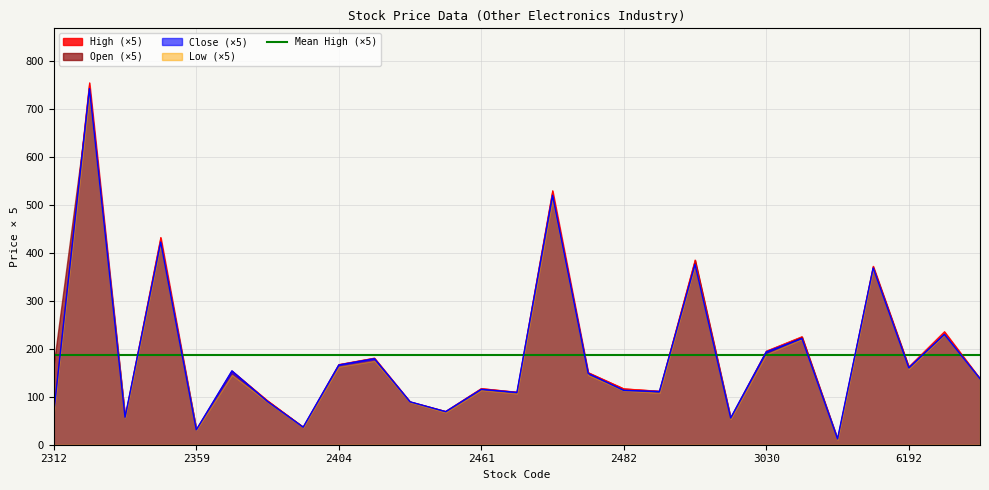

What is the highest value of the High series?

742.5